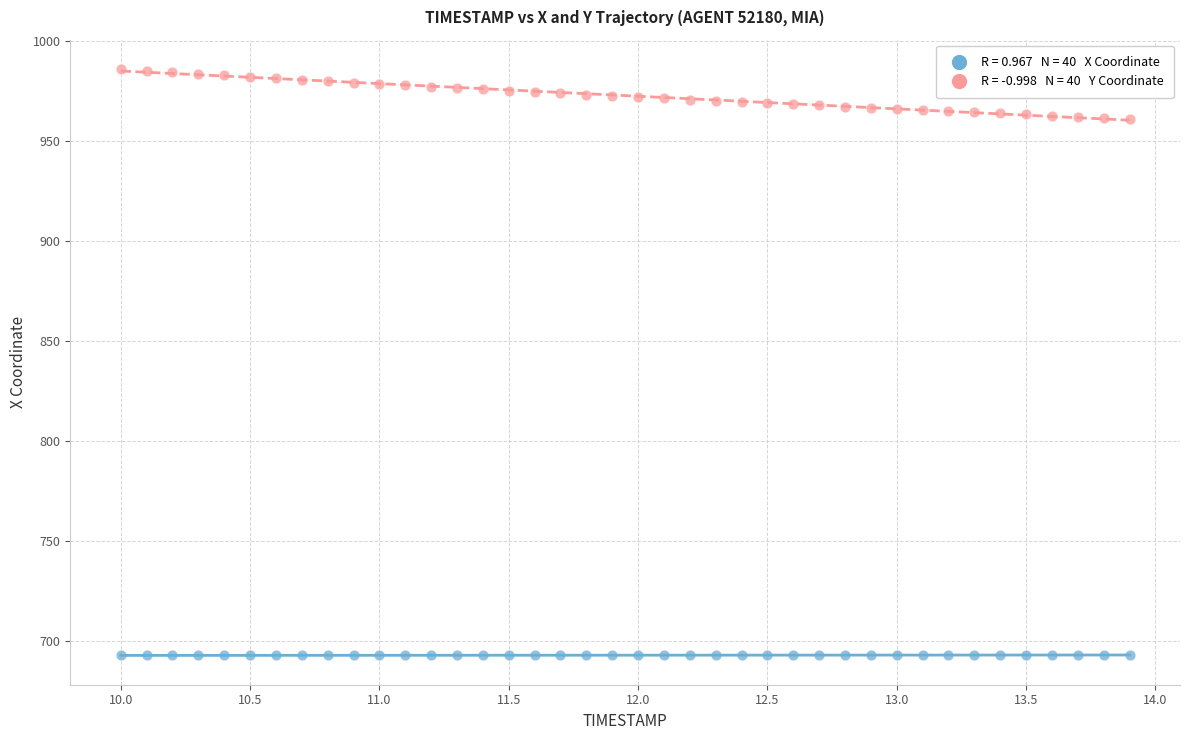

Across all data points, what is the range of Y values (max minus min)?

293.3